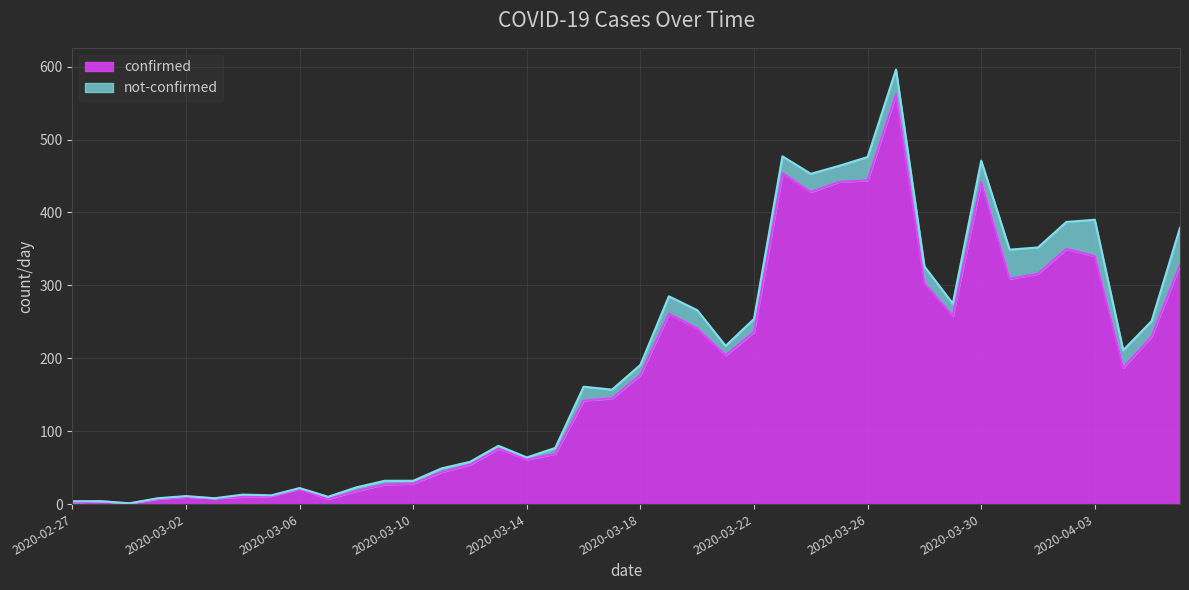

True or false: there are more than 0 points higher than both neighbors.

True